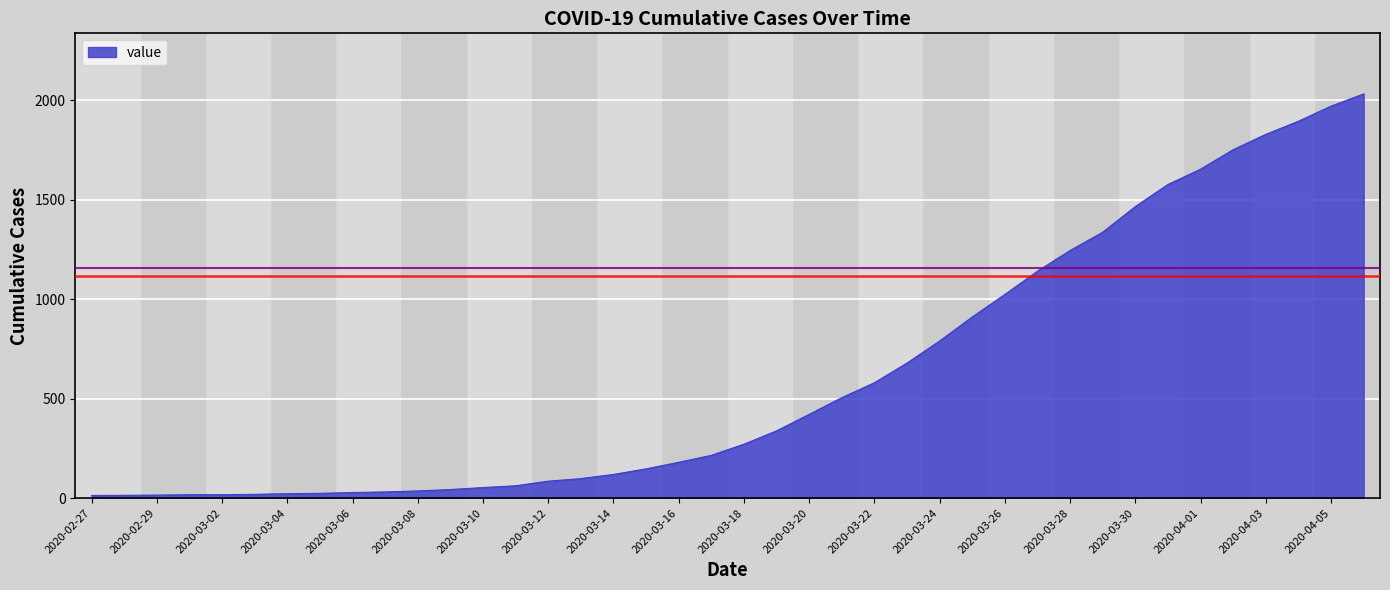

What is the difference between the maximum and minimum values?

2019